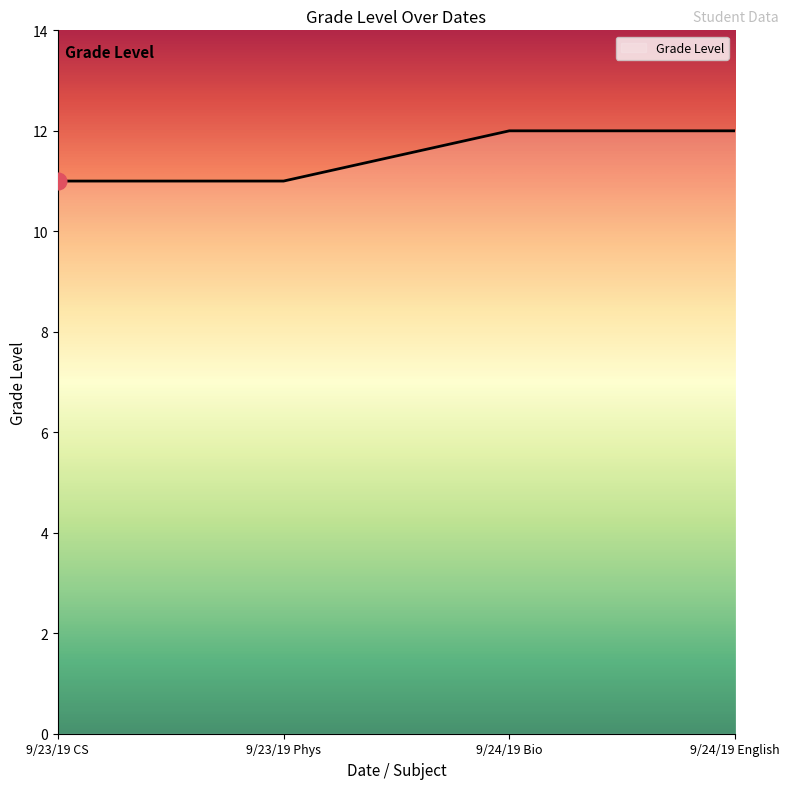

True or false: there are more than 1 points higher than both neighbors.

False